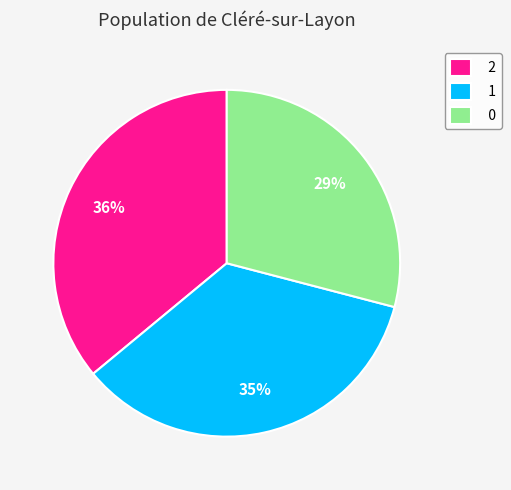

How many slices are in this pie chart?

3